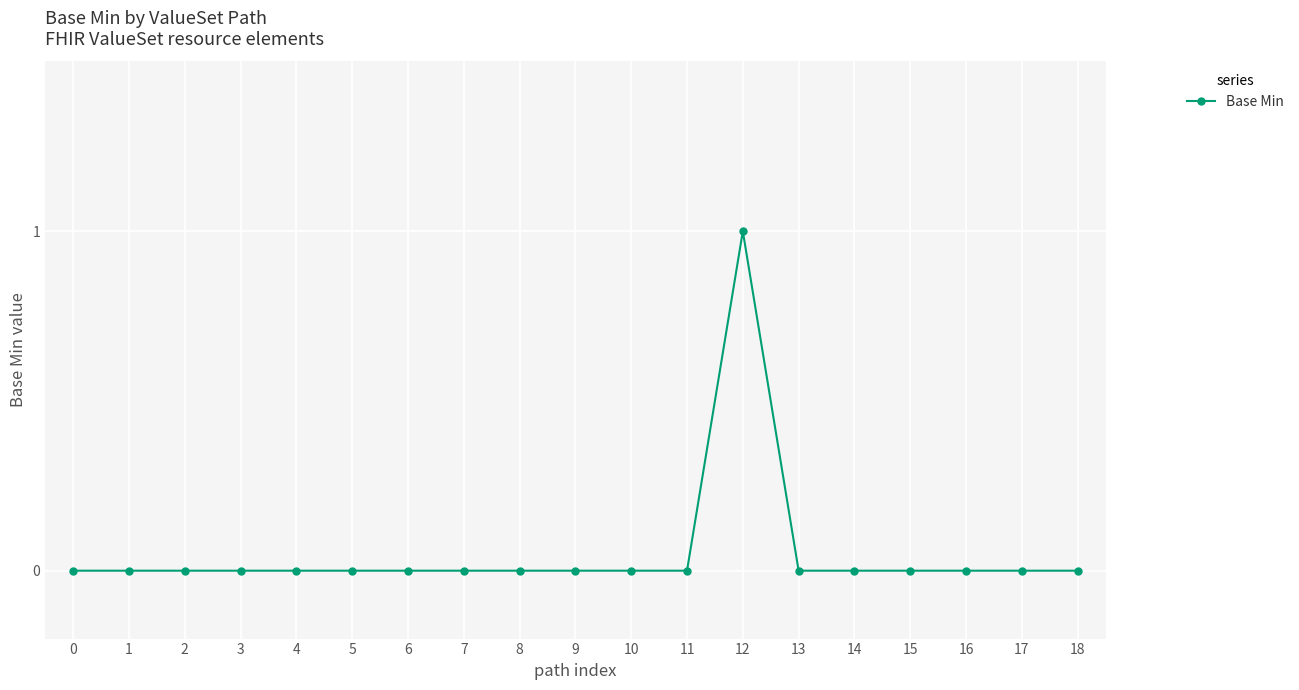

Is it true that the value at 4 is 0?

True